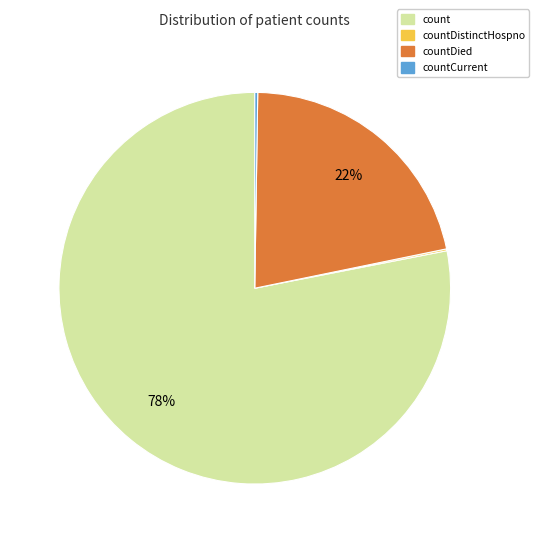

To the nearest percent, what is the average slice percentage?

25%